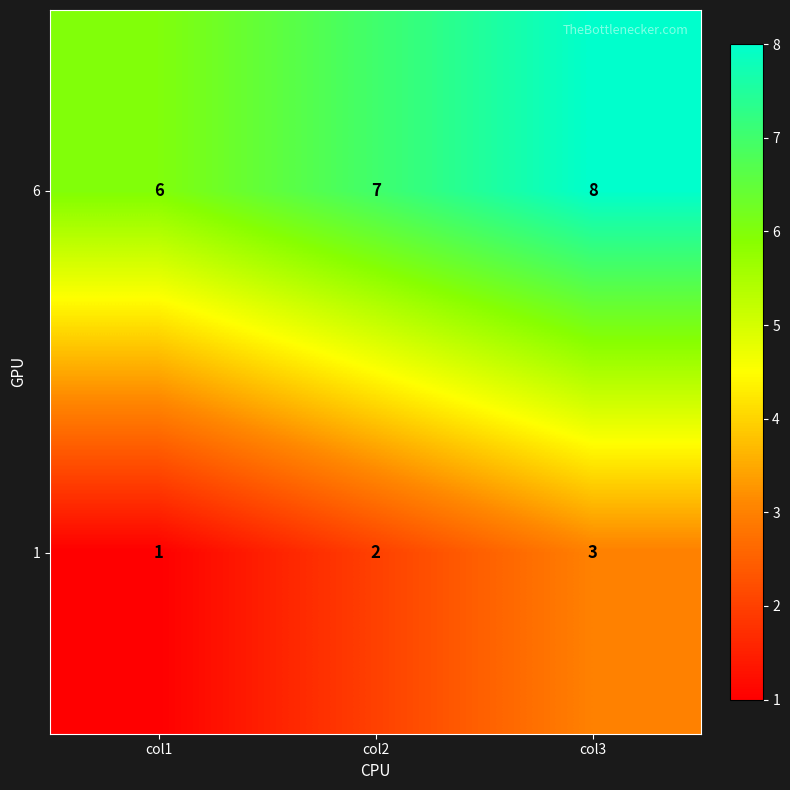

What is the spread (max minus min) of values at col1?

5